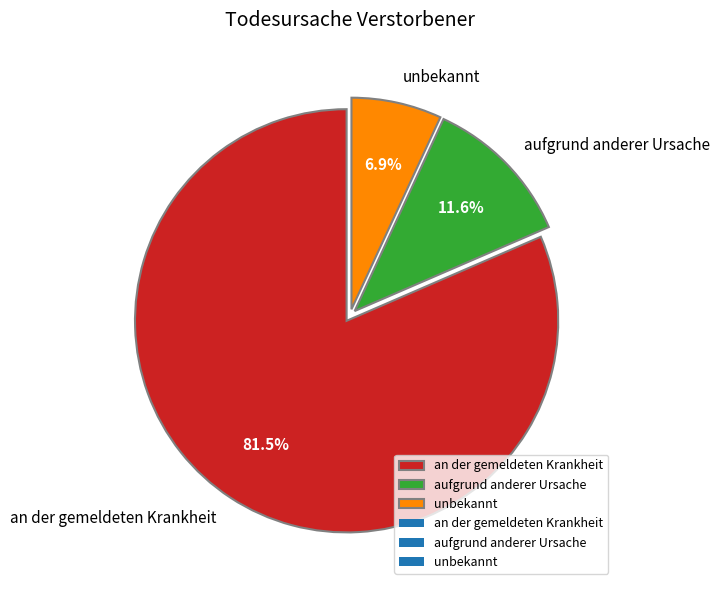

Rank the categories by value from highest to lowest.

an der gemeldeten Krankheit, aufgrund anderer Ursache, unbekannt